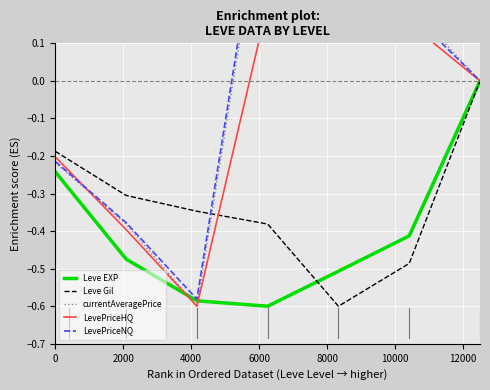

At how many categories does at least one series exceed 0?

3